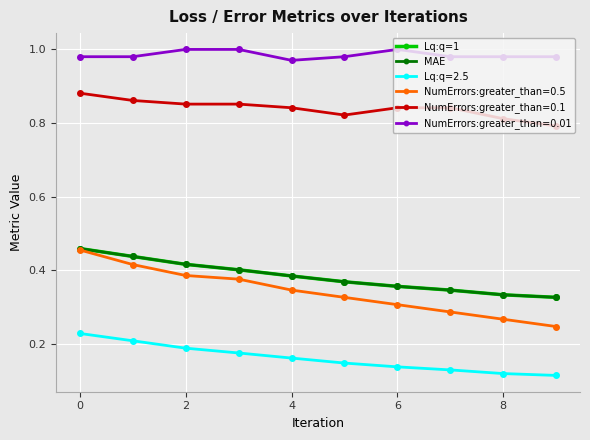

At how many categories does at least one series exceed 0?

10